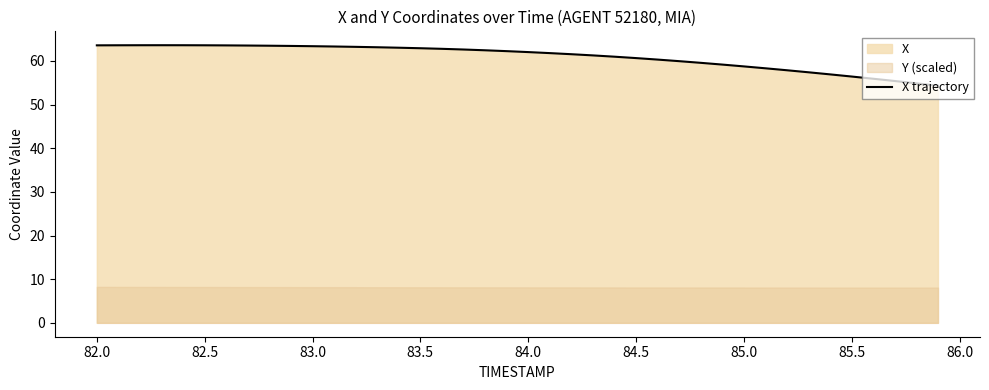

How many lines are shown in the chart?

1